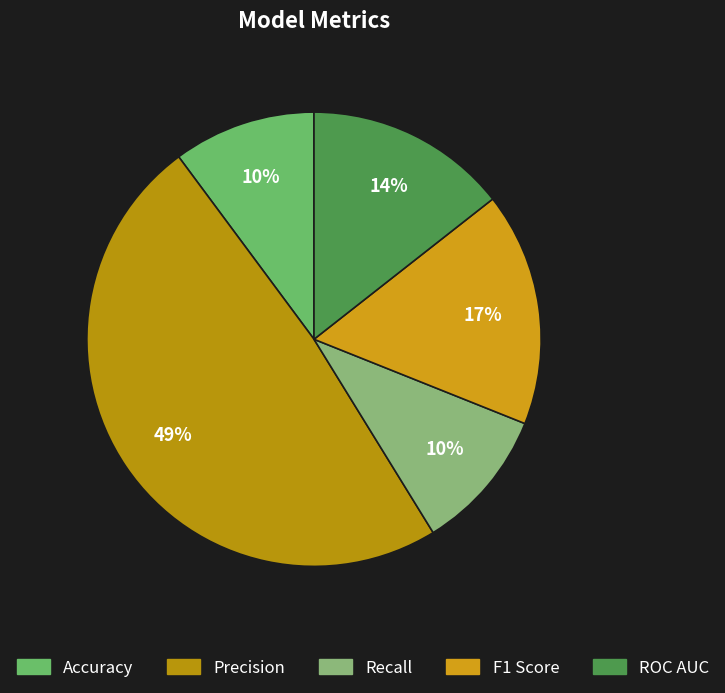

Does Precision account for over 50% of the chart?

No